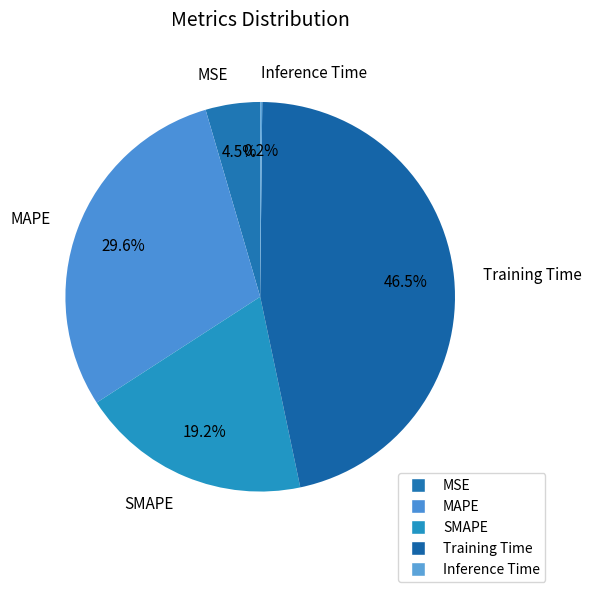

To the nearest percent, what is the difference between the largest and smallest slice percentages?

46%